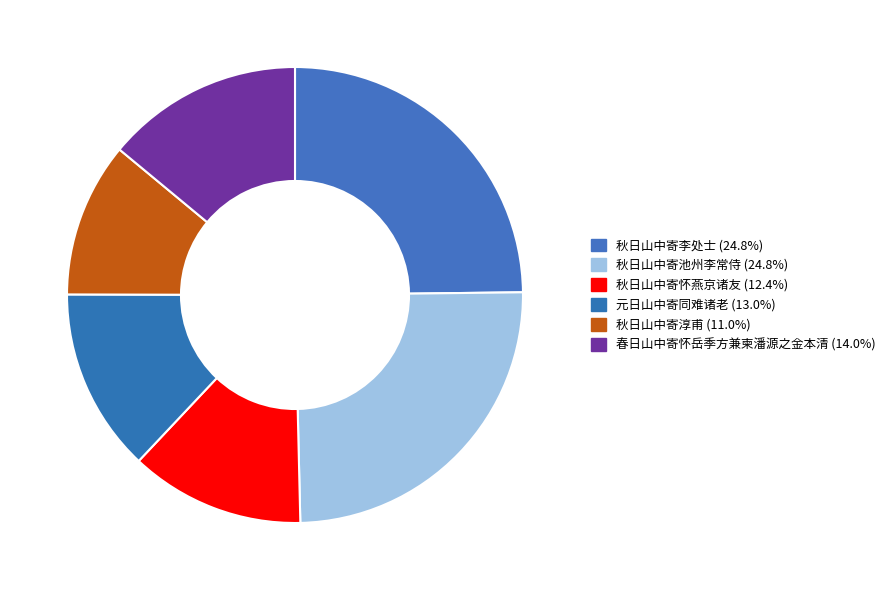

How many segments does this pie chart have?

6